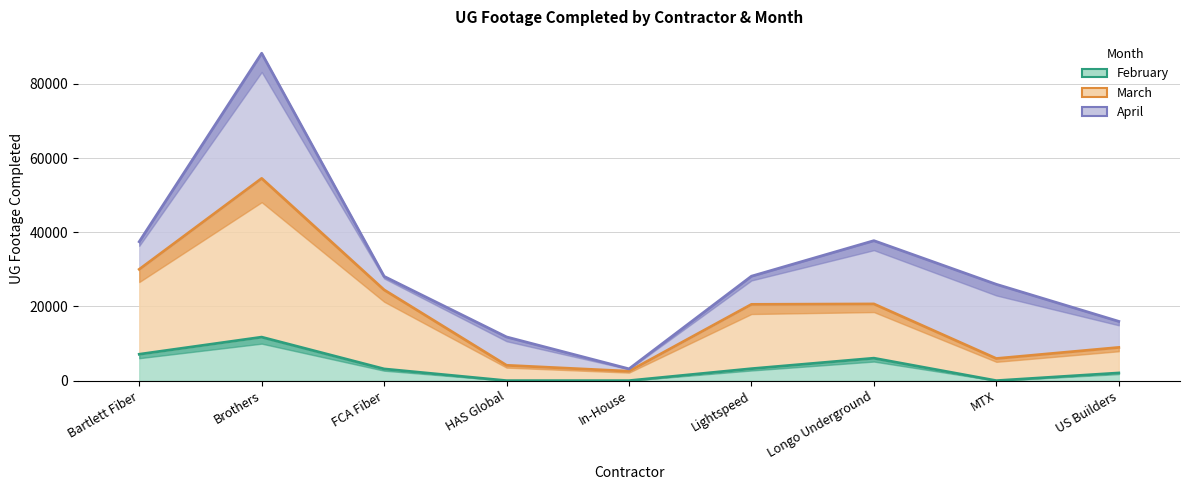

Reading left to right, list all the values displayed in this chart.

February: Bartlett Fiber=7120	Brothers=11735	FCA Fiber=3158	HAS Global=0	In-House=0	Lightspeed=3226	Longo Underground=6056	MTX=0	US Builders=2073
March: Bartlett Fiber=30016	Brothers=54534	FCA Fiber=24480	HAS Global=4135	In-House=2546	Lightspeed=20566	Longo Underground=20681	MTX=5968	US Builders=8955
April: Bartlett Fiber=37463	Brothers=88277	FCA Fiber=28109	HAS Global=11776	In-House=3173	Lightspeed=28159	Longo Underground=37741	MTX=25970	US Builders=15982